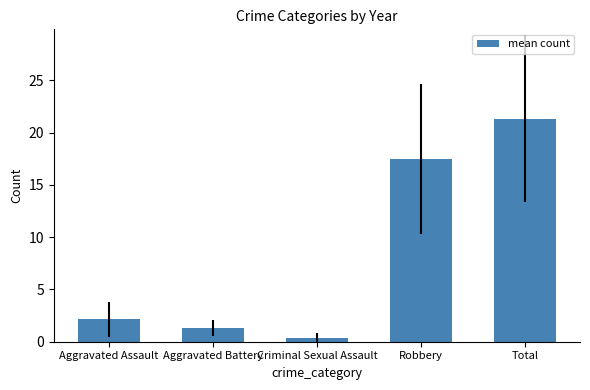

What is the label of the 3rd bar from the right?

Criminal Sexual Assault